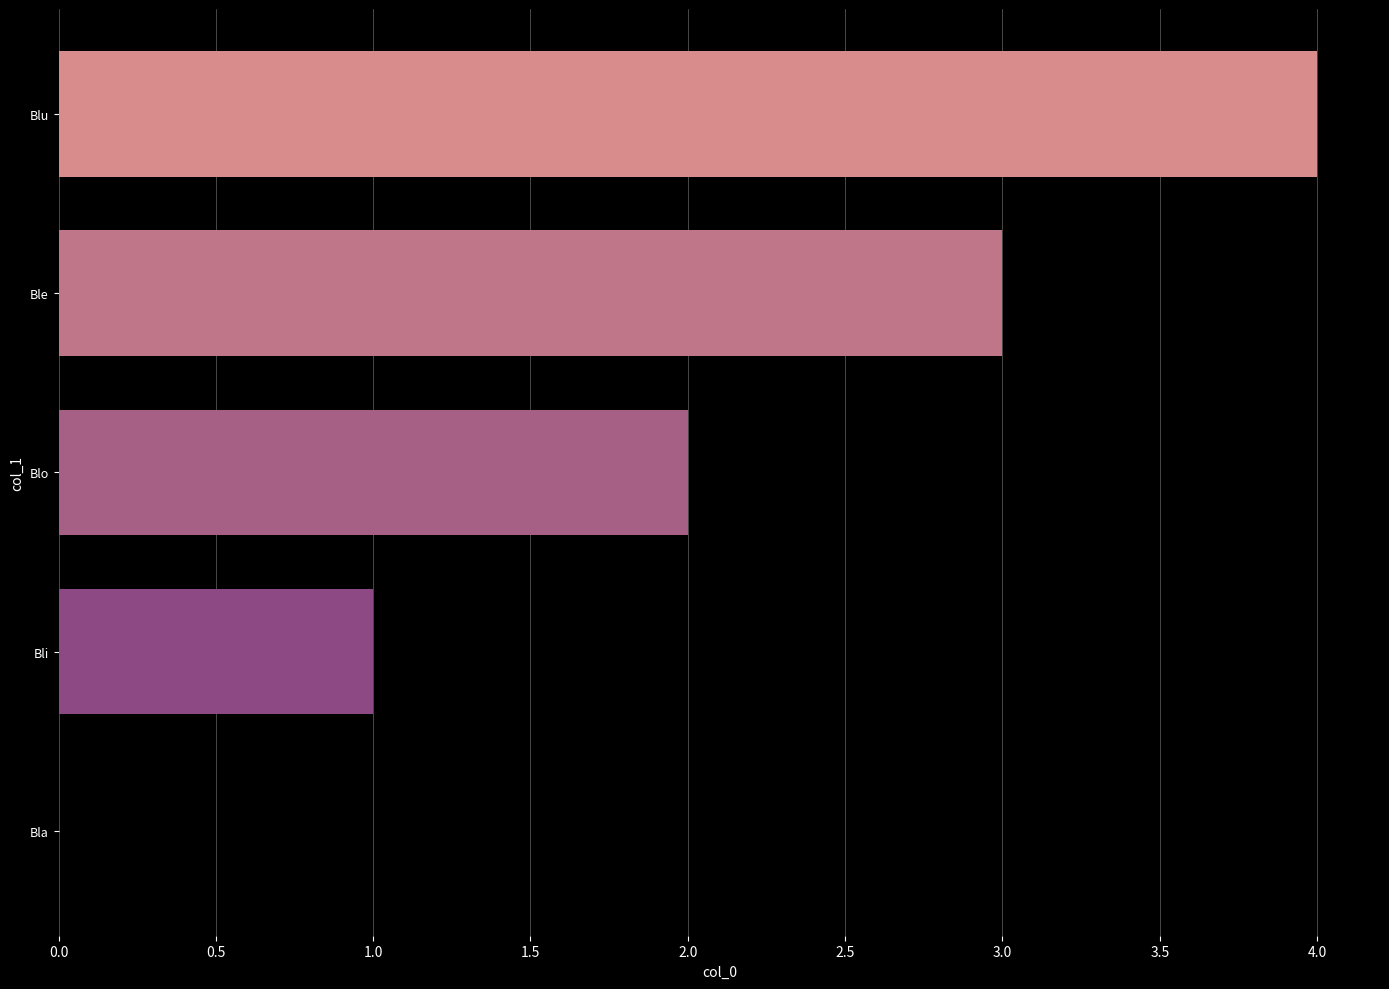

How many categories are shown in the chart?

5